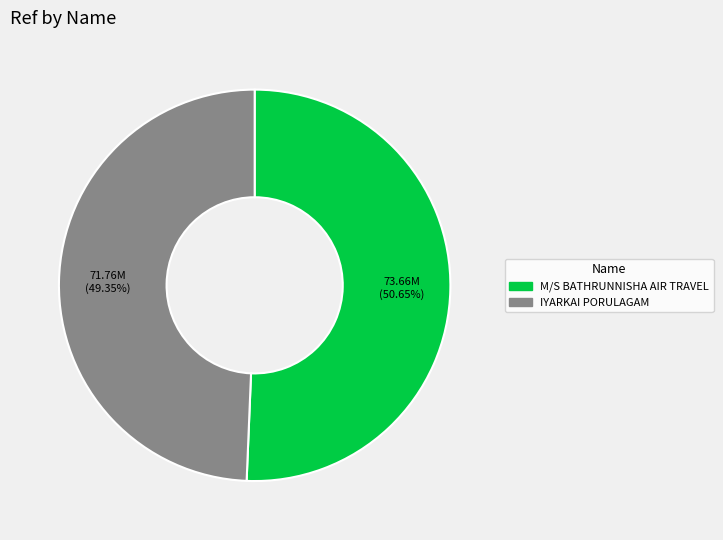

Is there any slice that represents more than half of the pie?

Yes